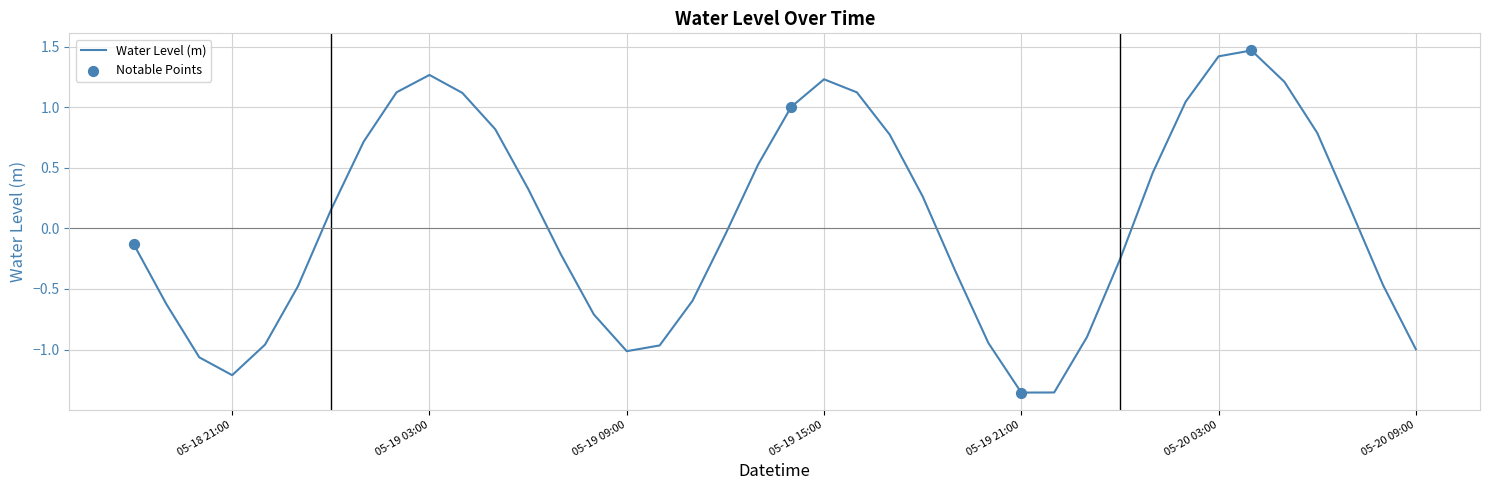

What is the difference between the maximum and minimum values?

2.8